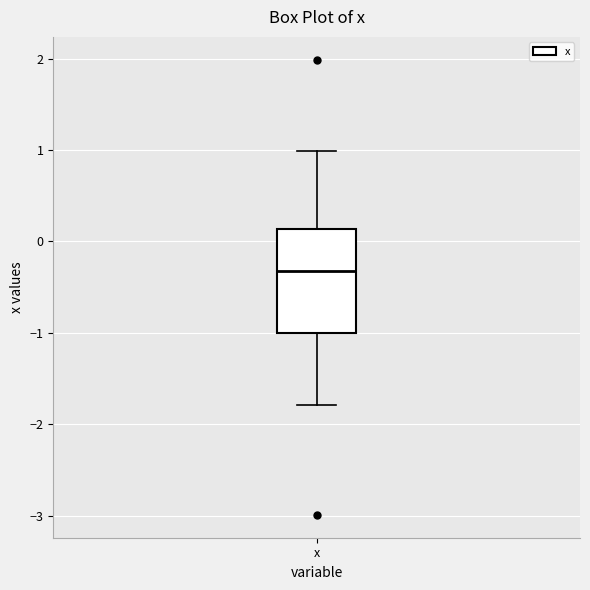

Transcribe this box plot: give where the median line is, the range the box spans, and where the two whiskers end, as read against the y-axis. The values are not printed on the chart, so give them approximately, as read against the axis.

median -0.3, box -1.0 to 0.1, whiskers -1.8 to 1.0